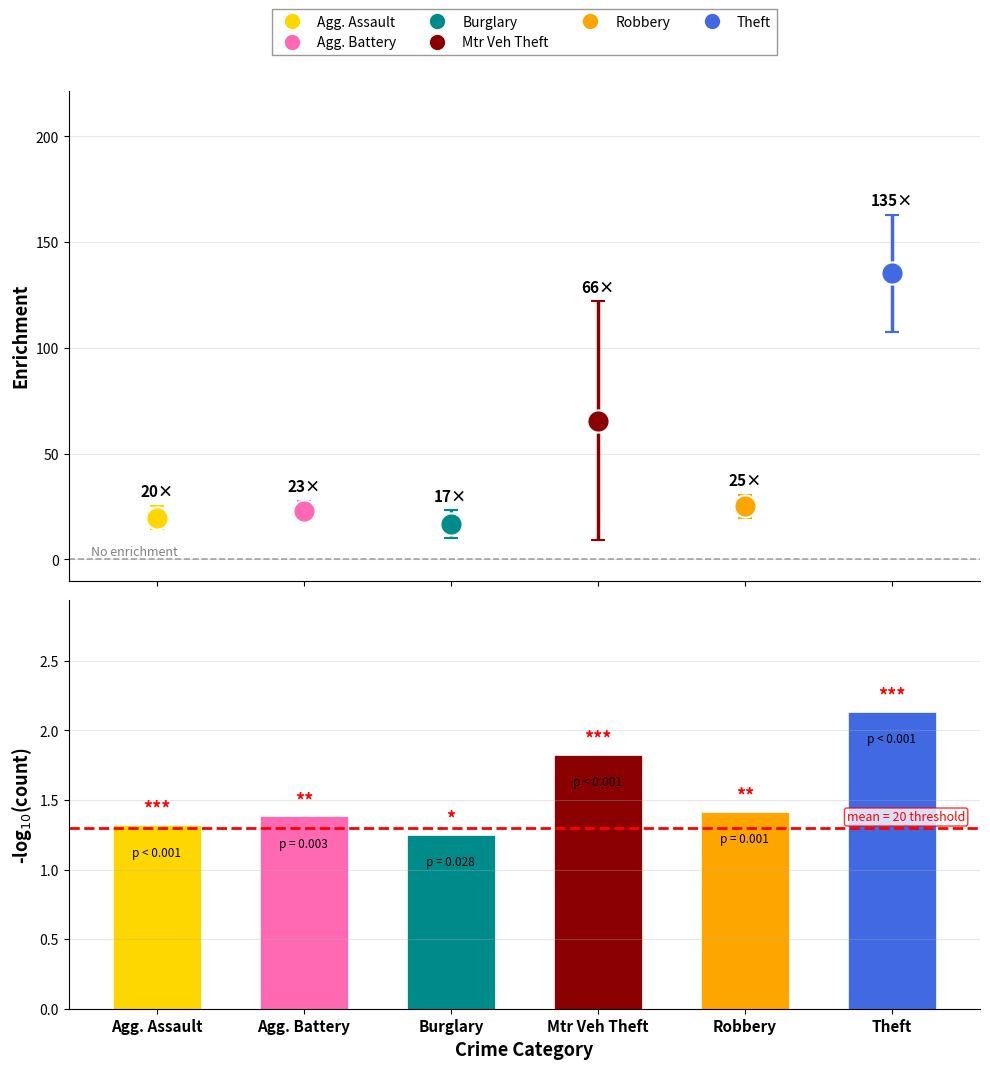

Are the bars horizontal?

No